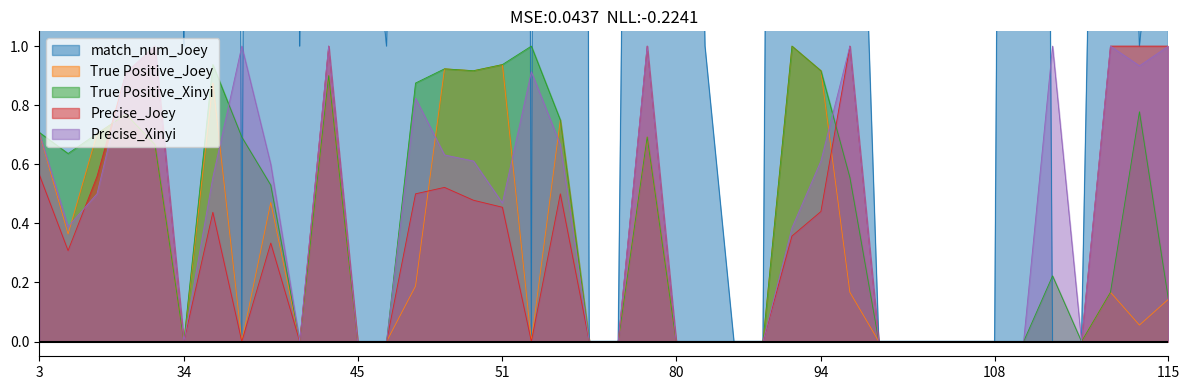

Is it true that Precise_Xinyi equals 0.2 at 94?

False